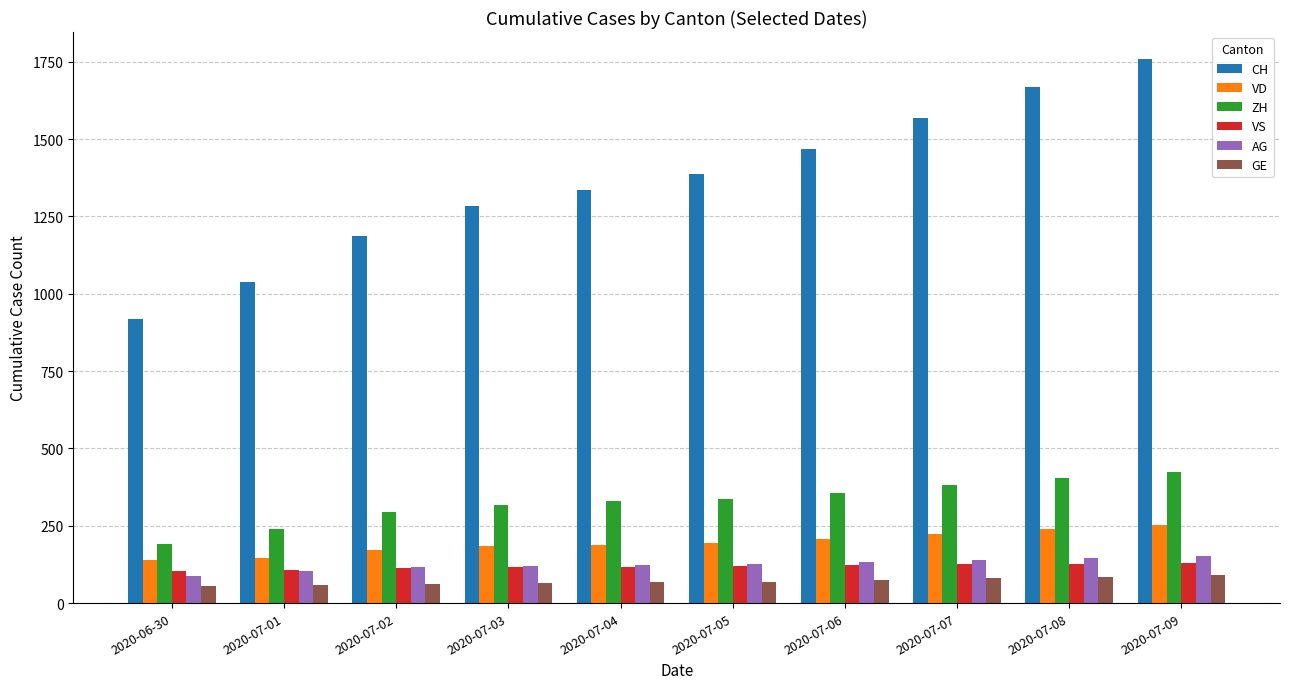

What is the sum of all ZH values?

3275